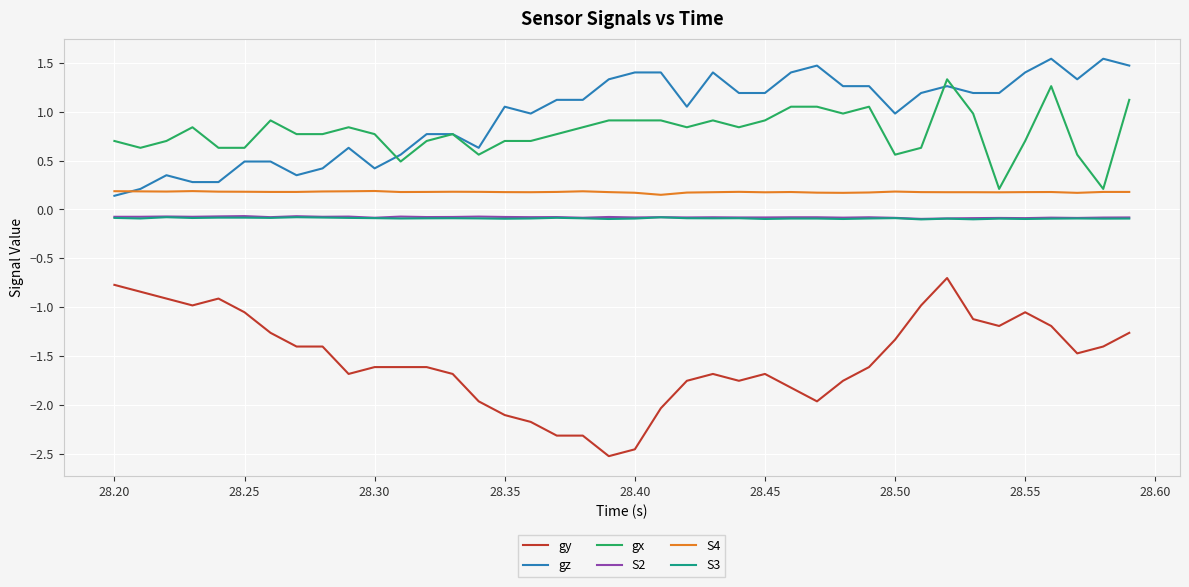

What is the maximum value shown in the chart?

1.5